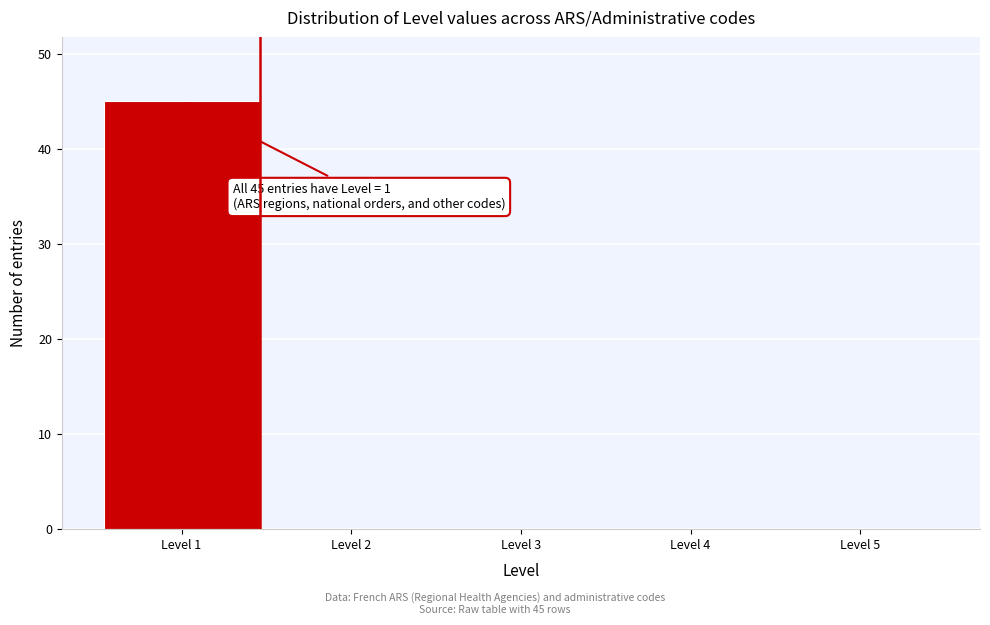

Which range on the x-axis has the tallest bar?

0.5 to 1.5